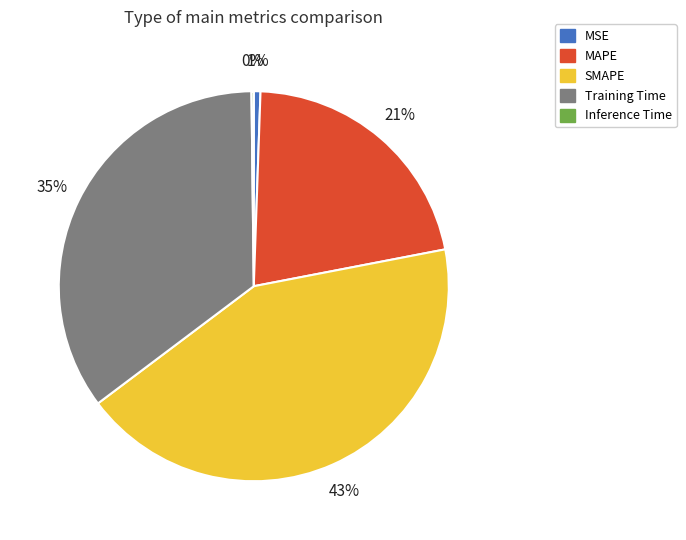

Between MAPE and SMAPE, which is larger?

SMAPE